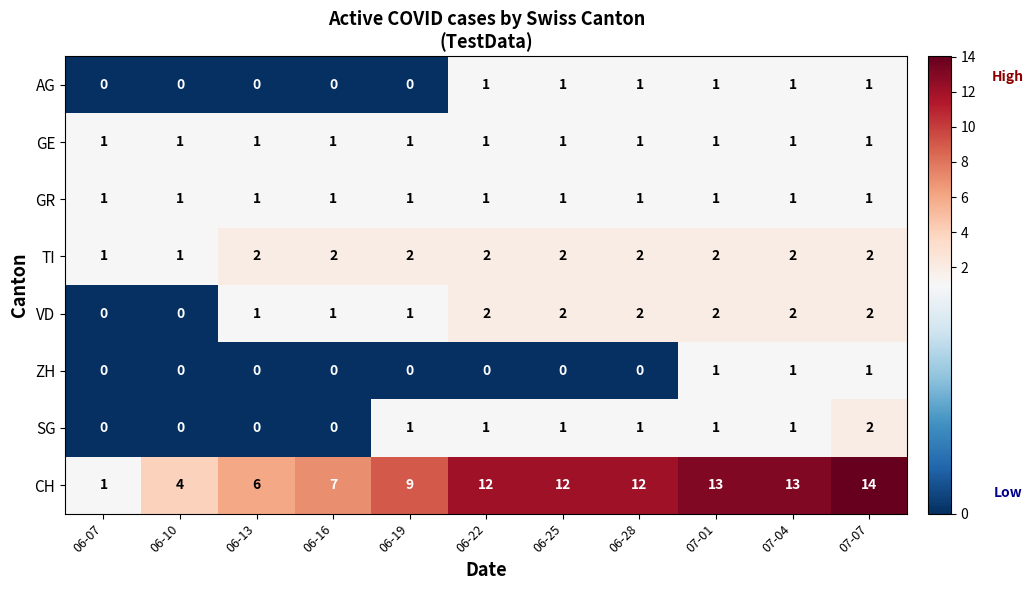

Which series has the largest total across all categories?

CH